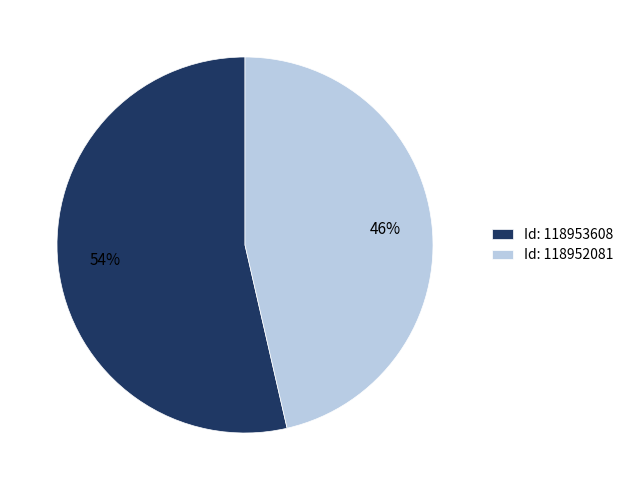

To the nearest percent, what is the average slice percentage?

50%